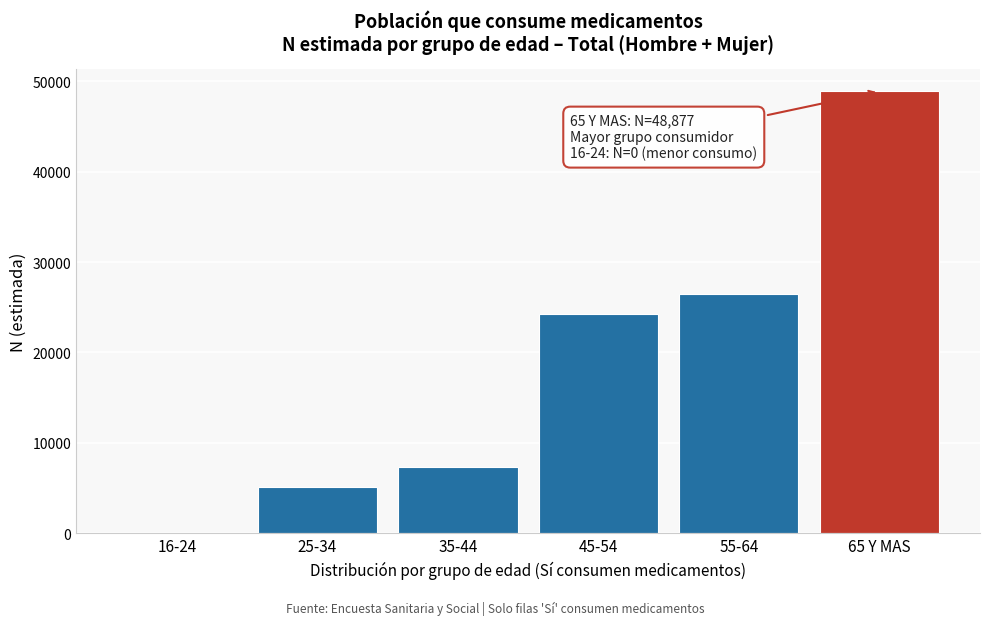

Reading right to left, extract all data points from this chart.

65 Y MAS=48877	55-64=26464	45-54=24263	35-44=7356	25-34=5127	16-24=0